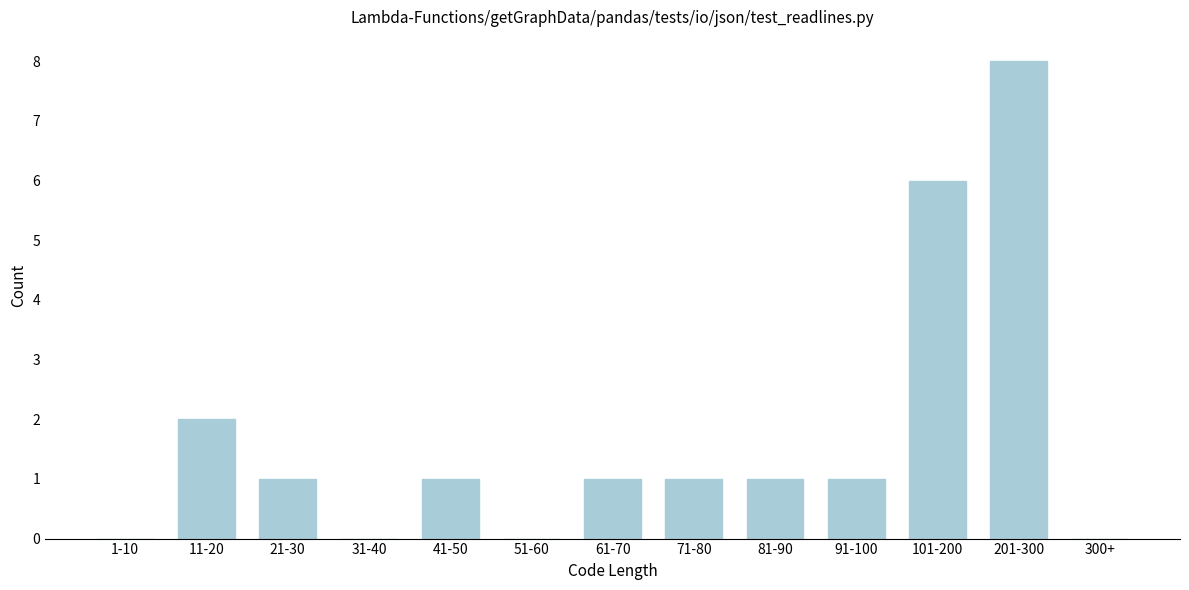

Reading right to left, list all the values displayed in this chart.

300+=0	201-300=8	101-200=6	91-100=1	81-90=1	71-80=1	61-70=1	51-60=0	41-50=1	31-40=0	21-30=1	11-20=2	1-10=0